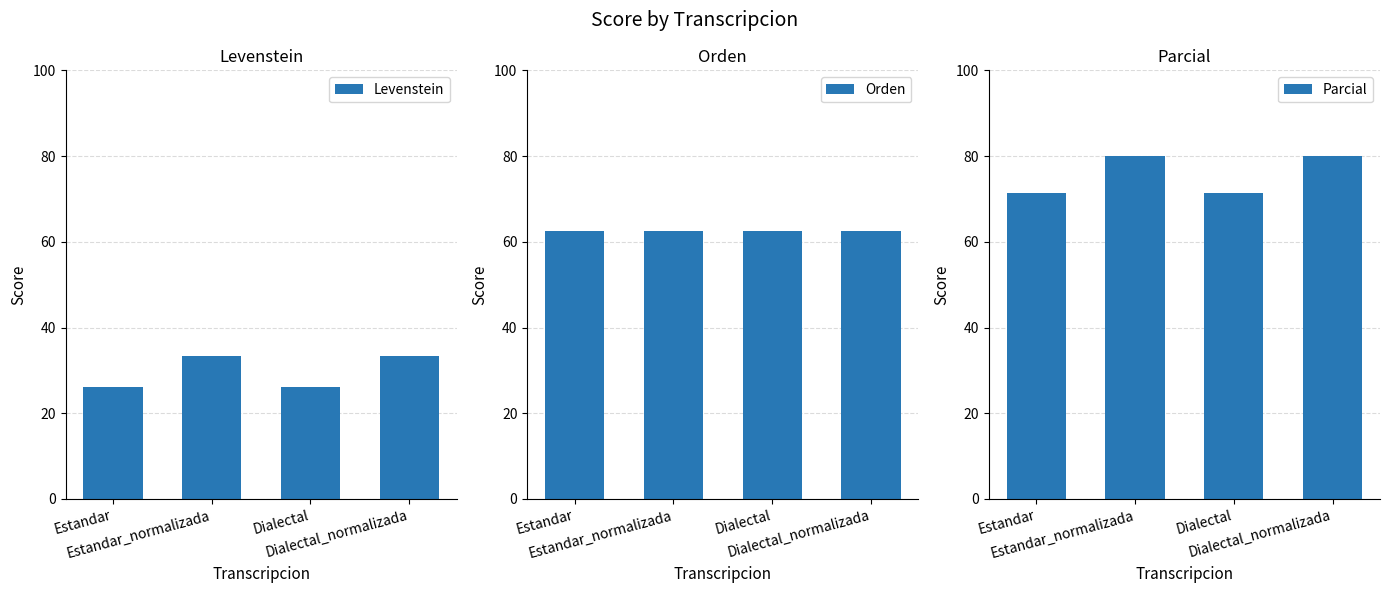

Reading left to right, transcribe all the data shown in this chart.

Levenstein: Estandar=26.1	Estandar_normalizada=33.3	Dialectal=26.1	Dialectal_normalizada=33.3
Orden: Estandar=62.5	Estandar_normalizada=62.5	Dialectal=62.5	Dialectal_normalizada=62.5
Parcial: Estandar=71.4	Estandar_normalizada=80.0	Dialectal=71.4	Dialectal_normalizada=80.0